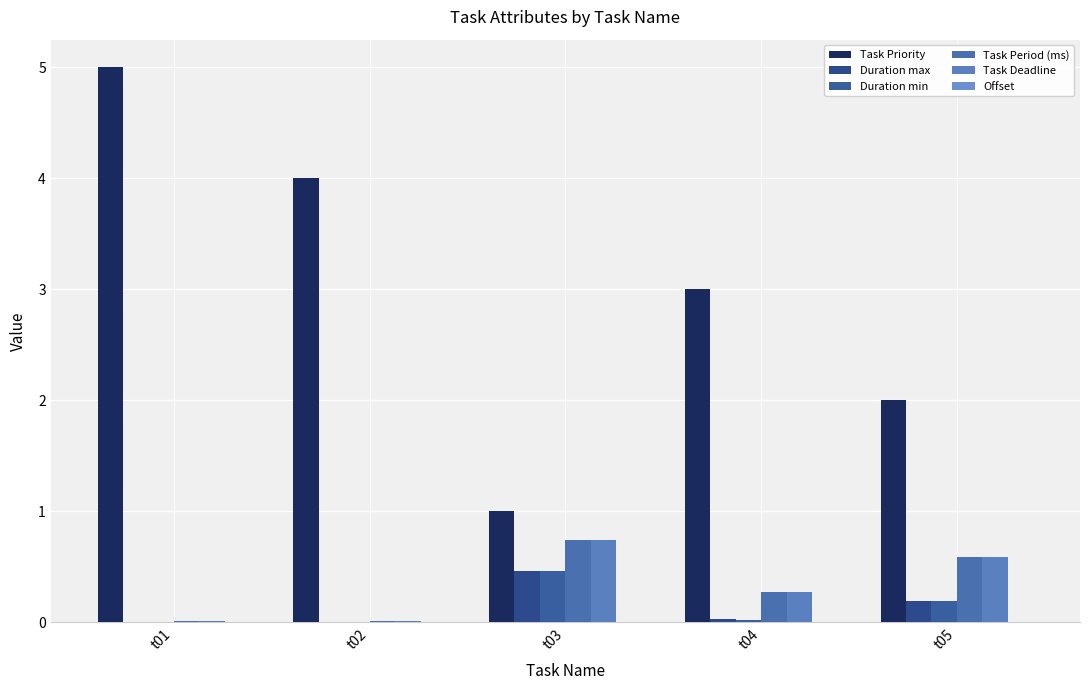

Which series changed the most between t01 and t04?

Task Priority